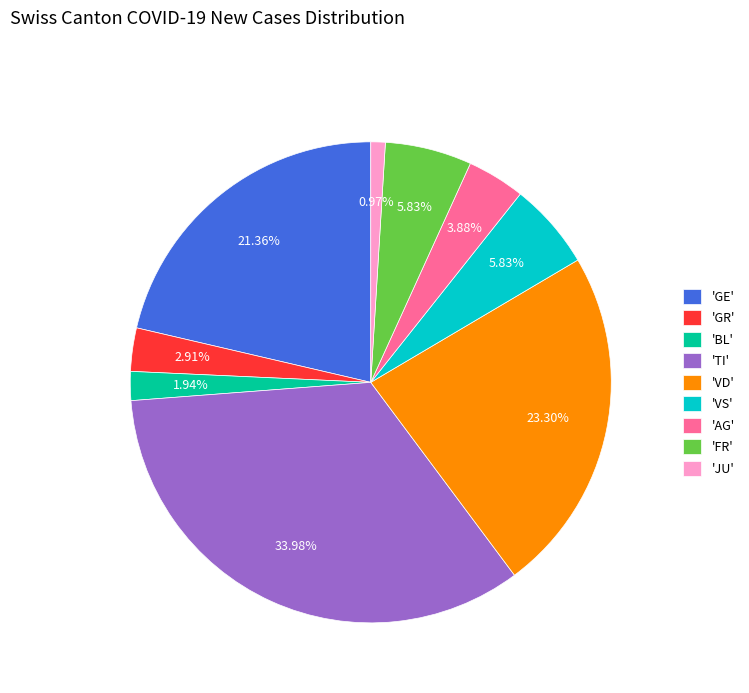

Which category has the biggest portion of the pie?

'TI'